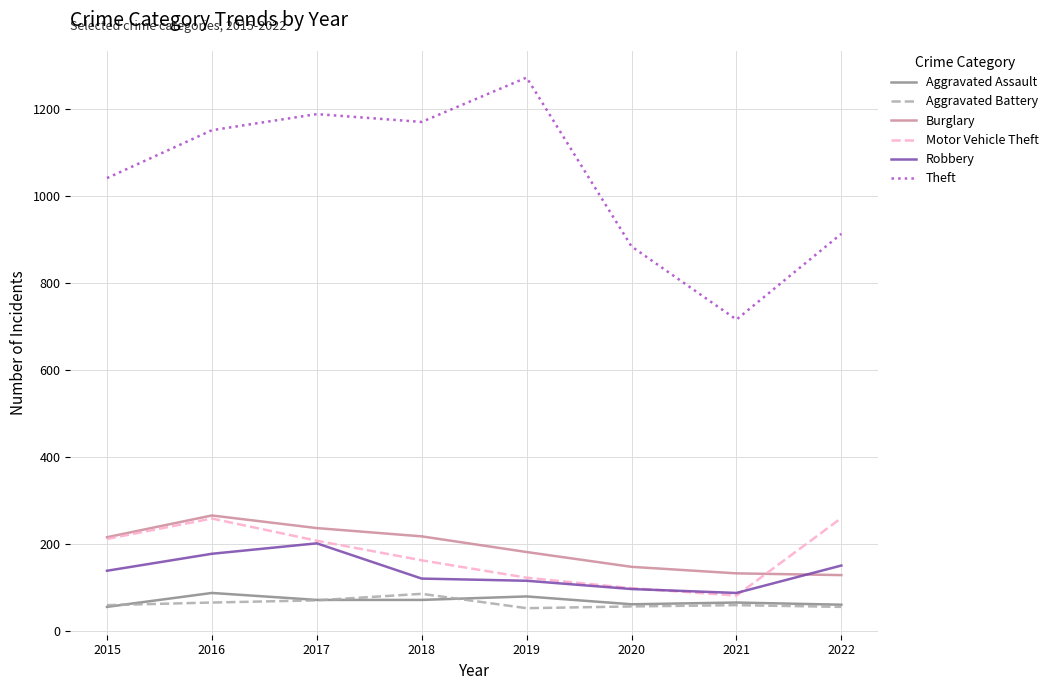

Read the Robbery value at 2016, to the nearest 5.

180